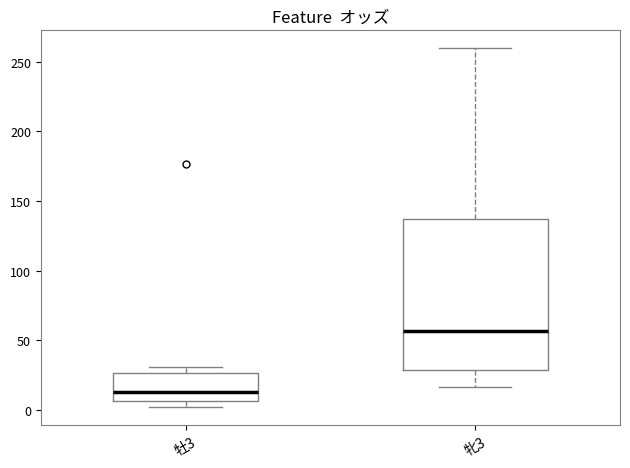

Reading left to right, transcribe this box plot: for each box, give where its median line is, the range the box spans, and where its two whiskers end, as read against the y-axis. The values are not printed on the chart, so give them approximately, as read against the axis.

牡3: median 15, box 5 to 25, whiskers 0 to 30
牝3: median 55, box 30 to 135, whiskers 15 to 260